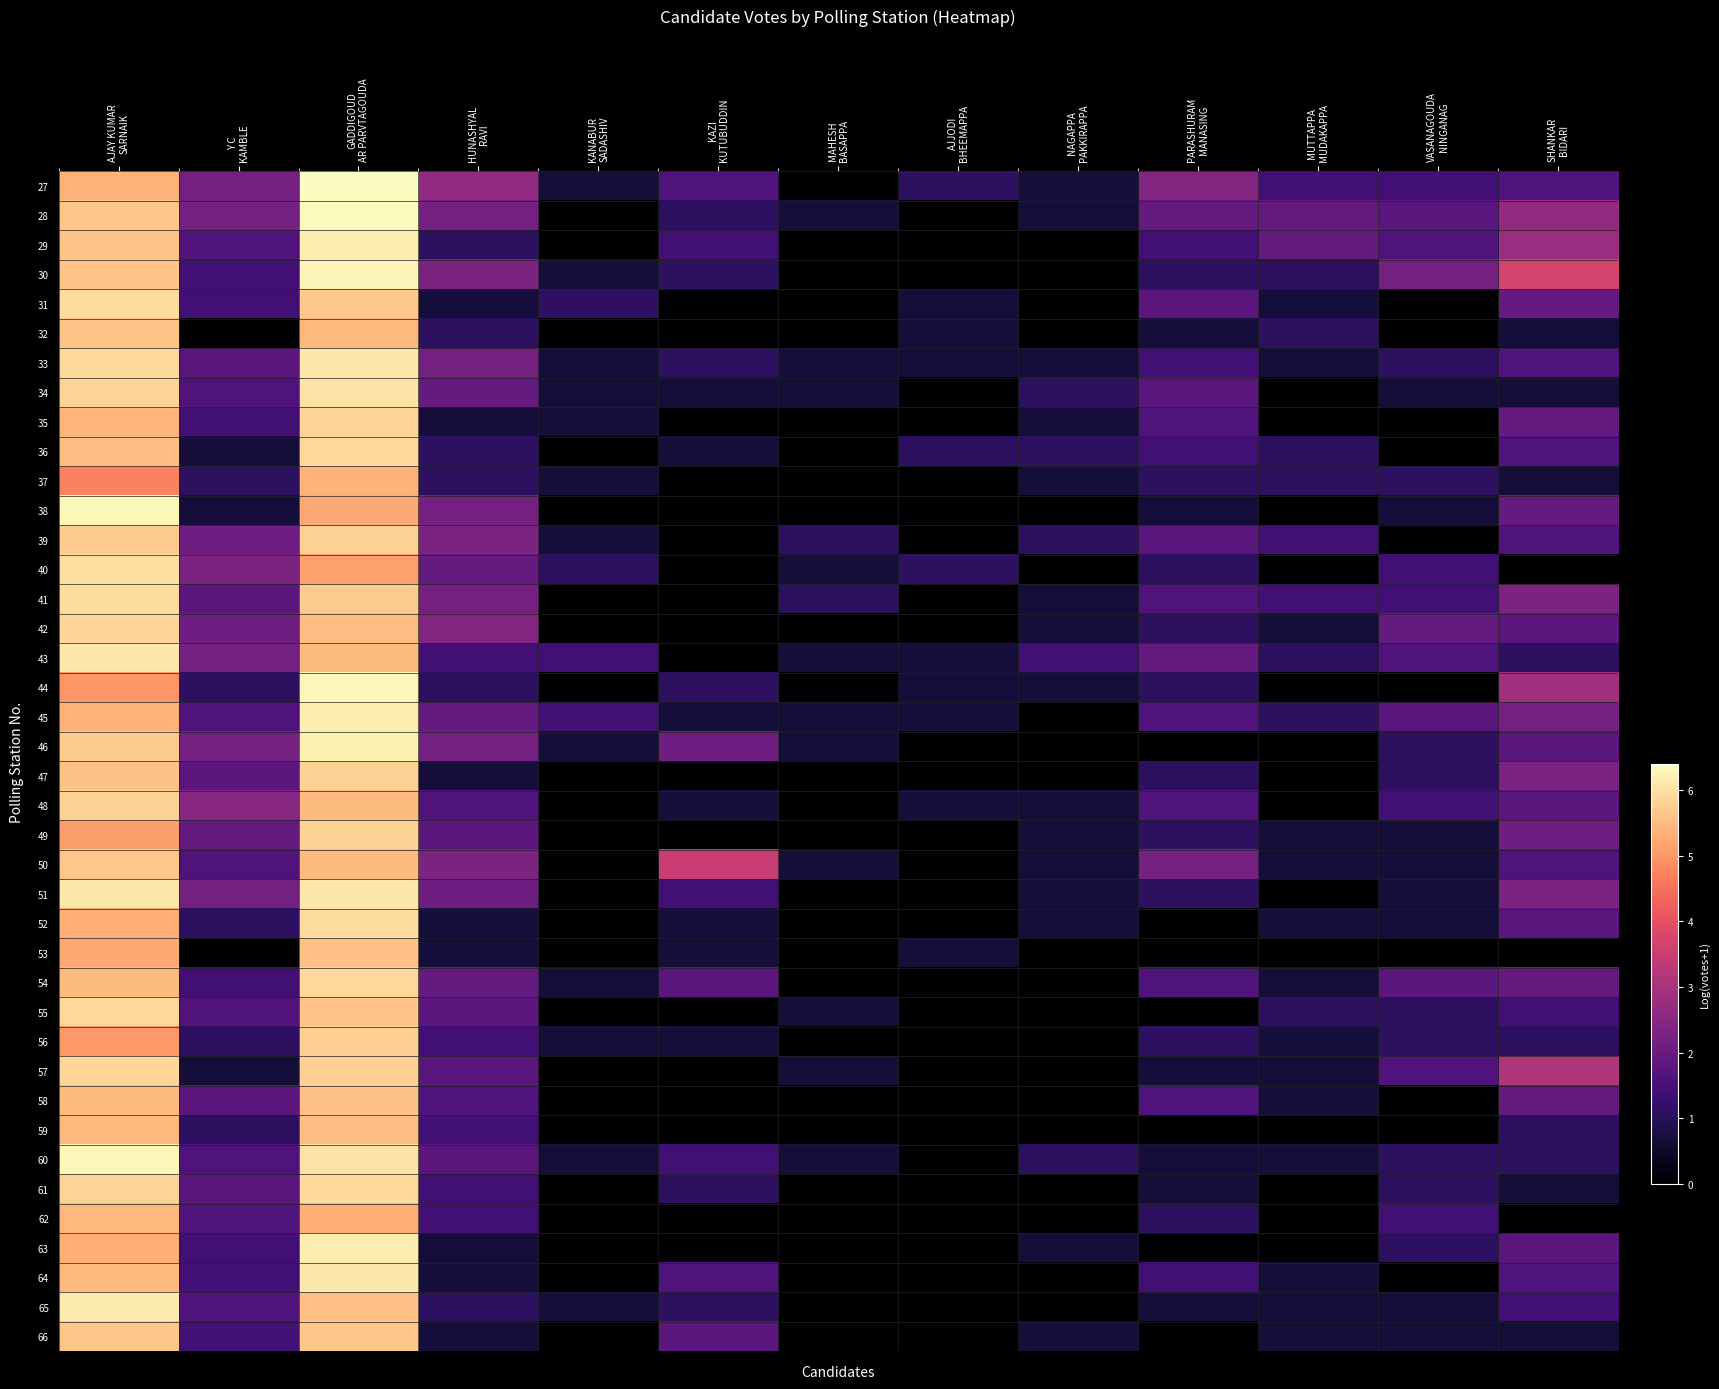

How many data points does each series have?

13